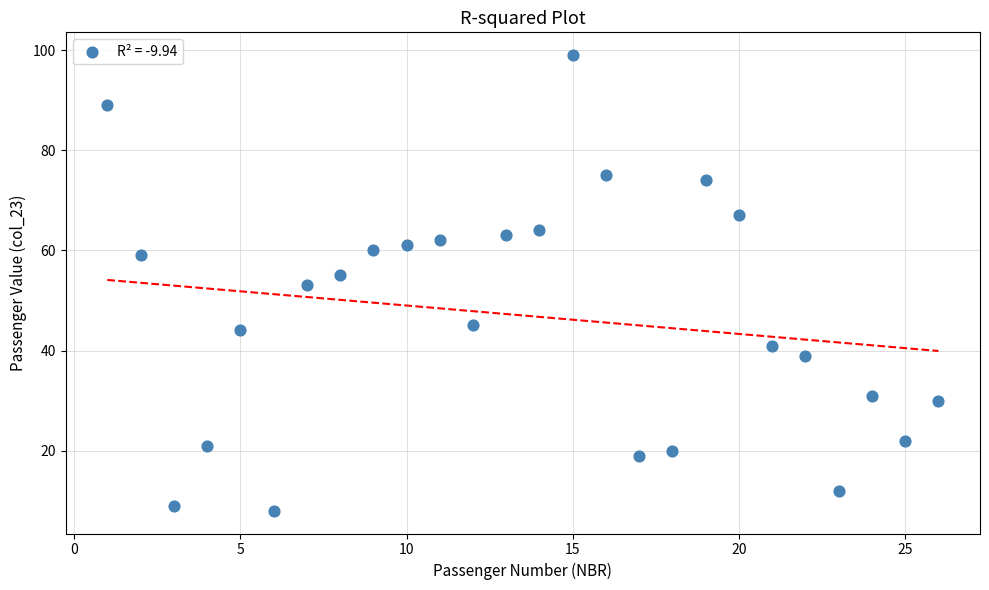

What is the range of Y values (max minus min)?

91